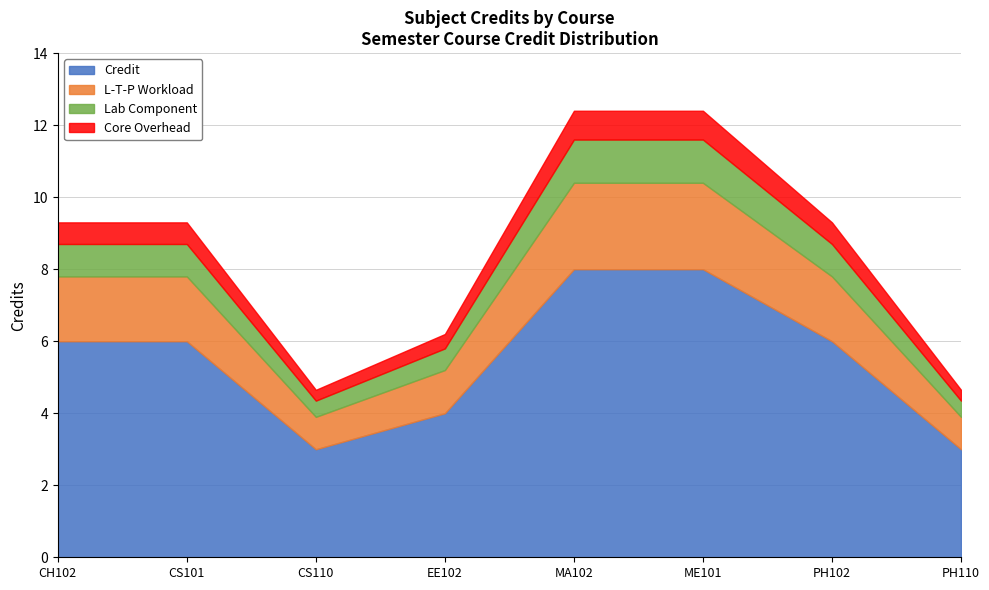

How many points are lower than both their immediate neighbors (excluding endpoints)?

1